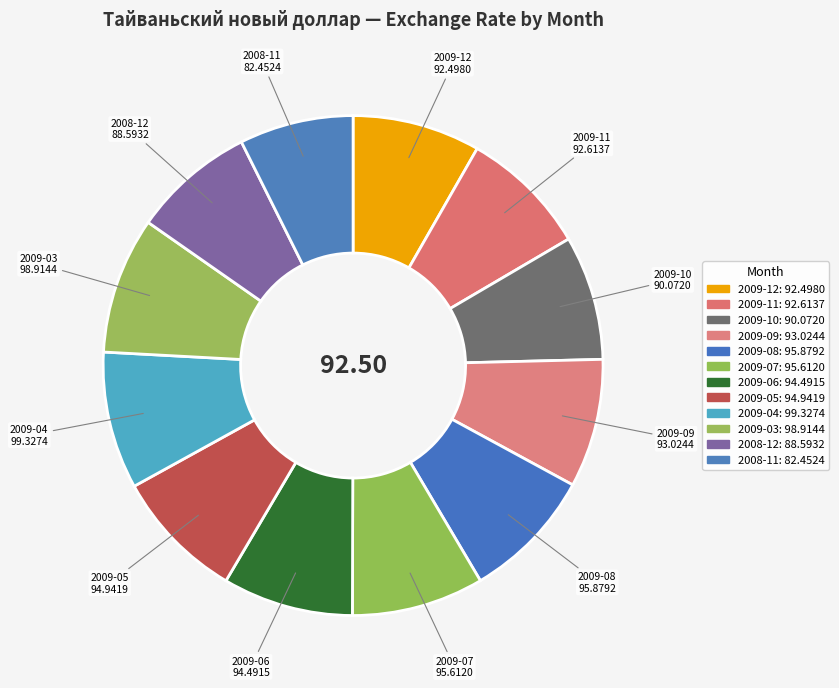

Which slice is the smallest?

2008-11